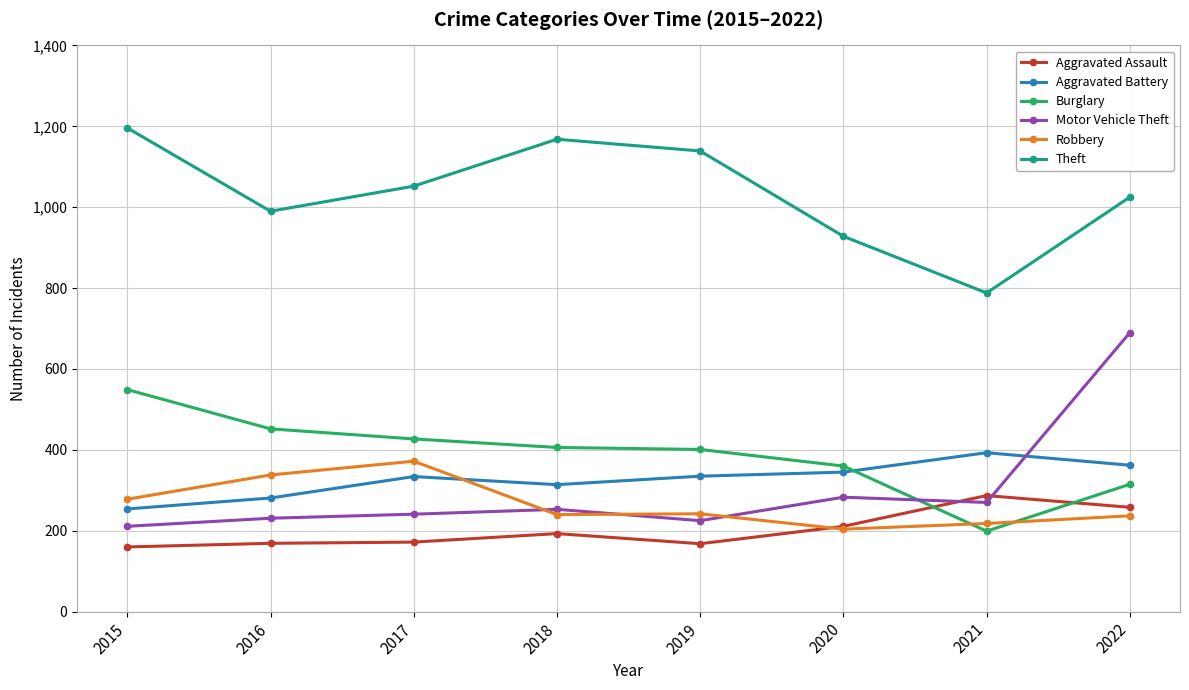

What is the approximate value of Theft at 2015?

1196